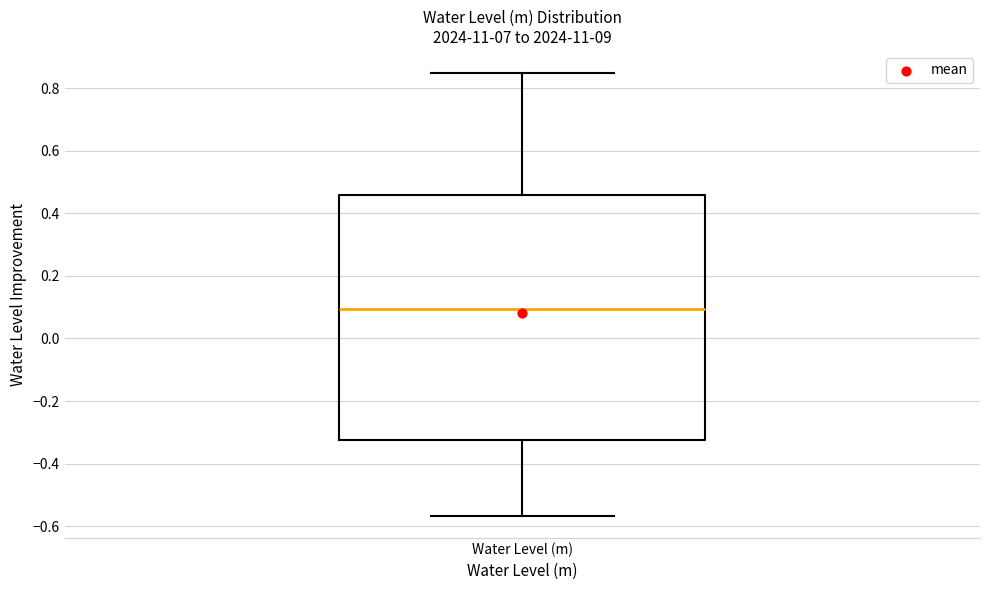

Transcribe this box plot: give where the median line is, the range the box spans, and where the two whiskers end, as read against the y-axis. The values are not printed on the chart, so give them approximately, as read against the axis.

median 0.10, box -0.32 to 0.46, whiskers -0.56 to 0.84